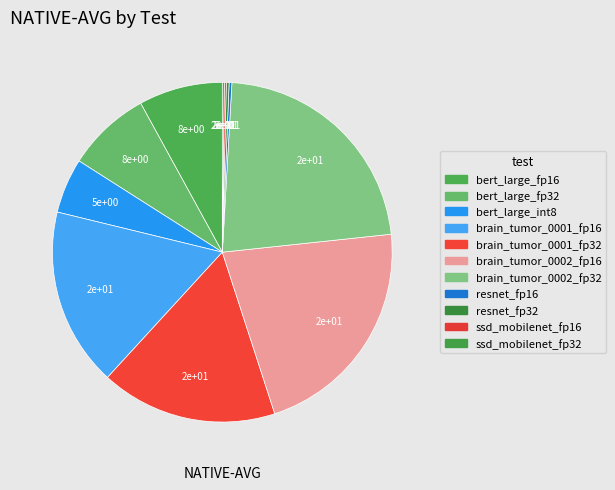

To the nearest percent, what is the difference between the brain_tumor_0001_fp32 and bert_large_int8 slice percentages?

12%